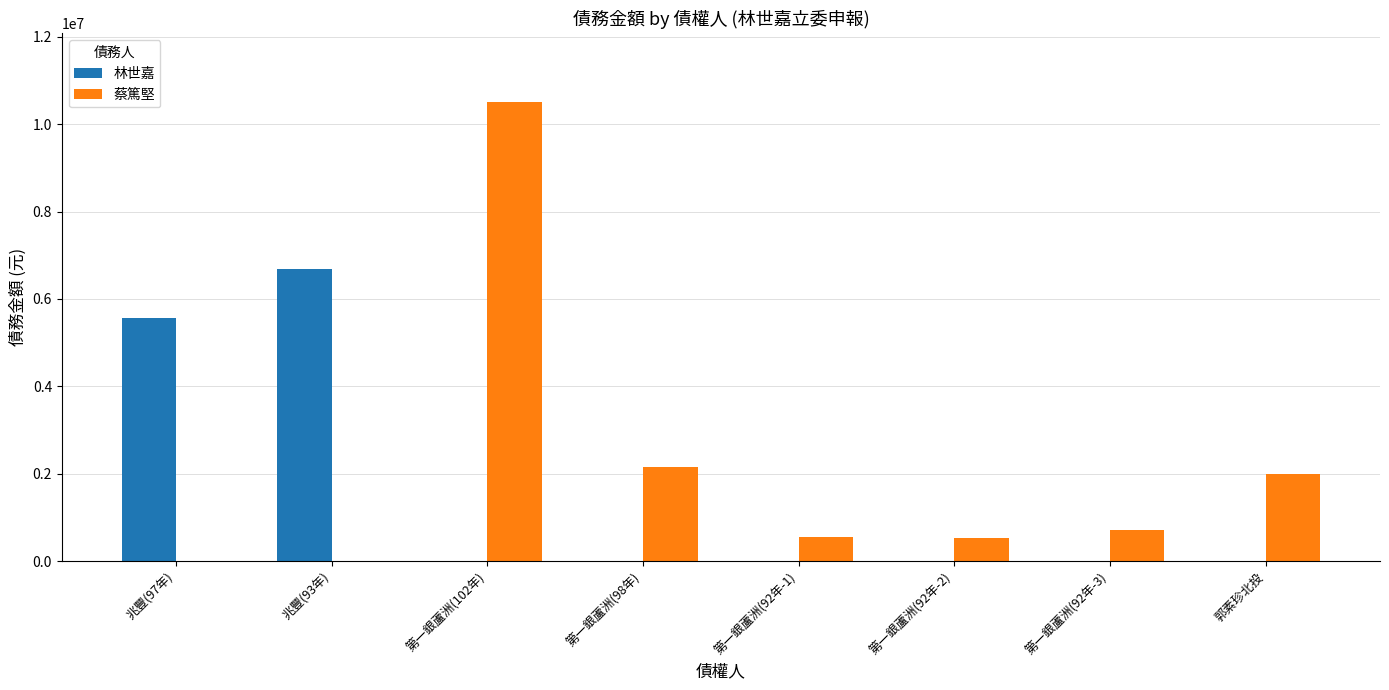

How many groups of bars are there?

8